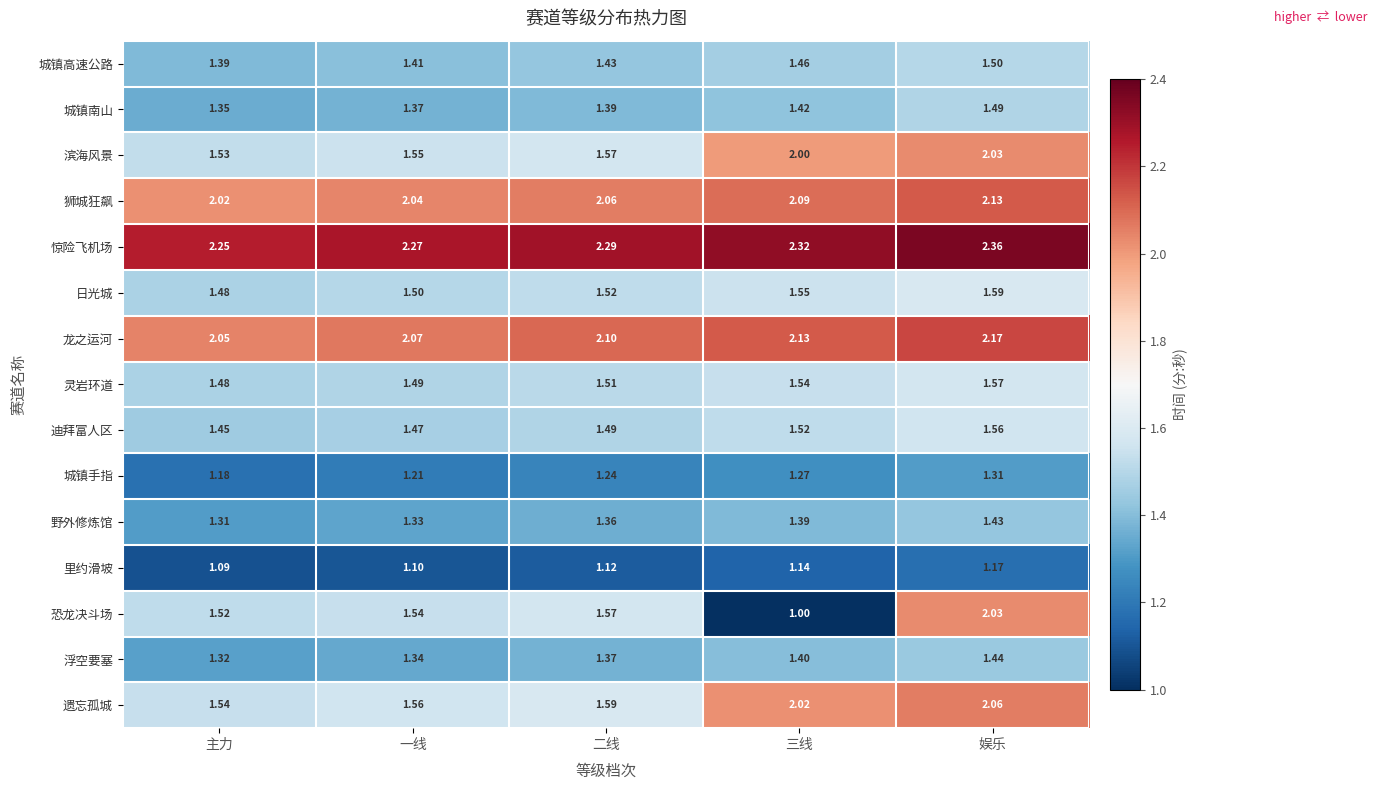

What is the minimum value shown in the chart?

1.0